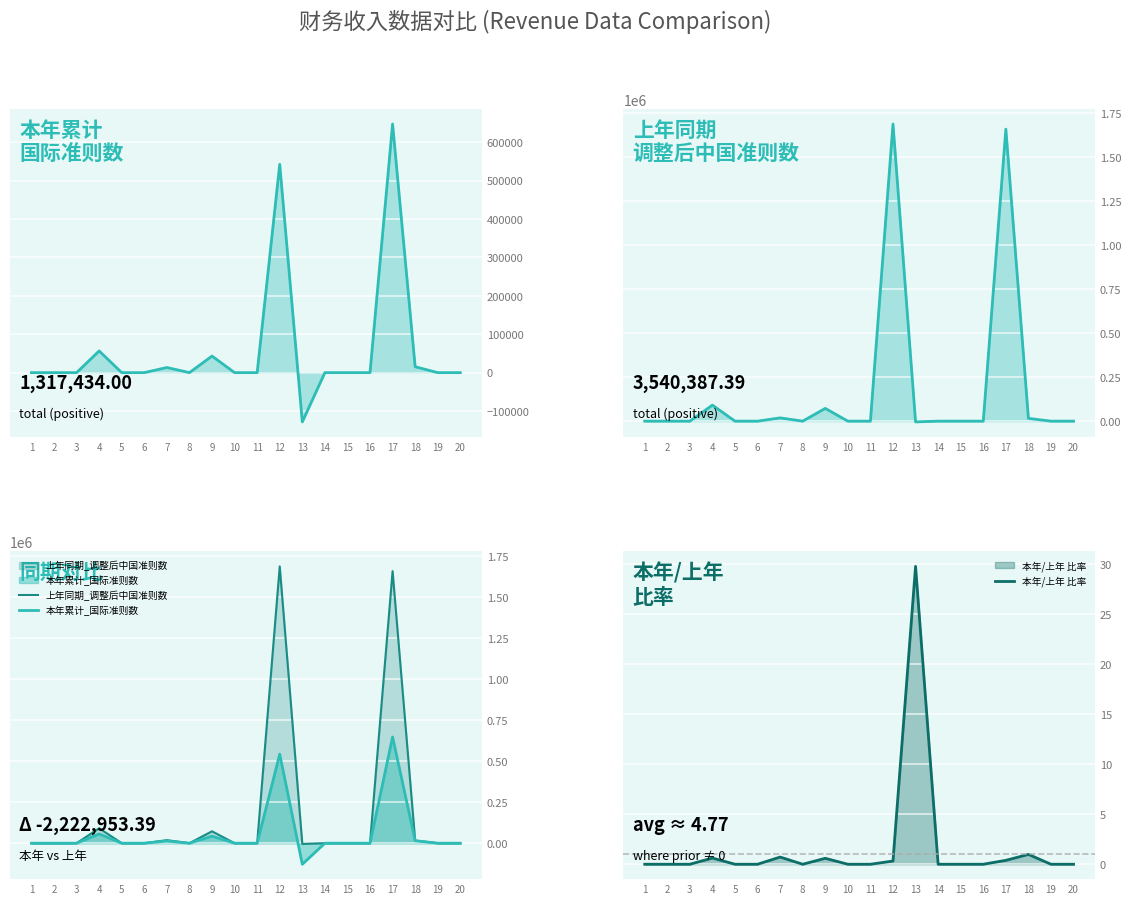

At which label does 本年/上年 比率 reach its minimum?

1